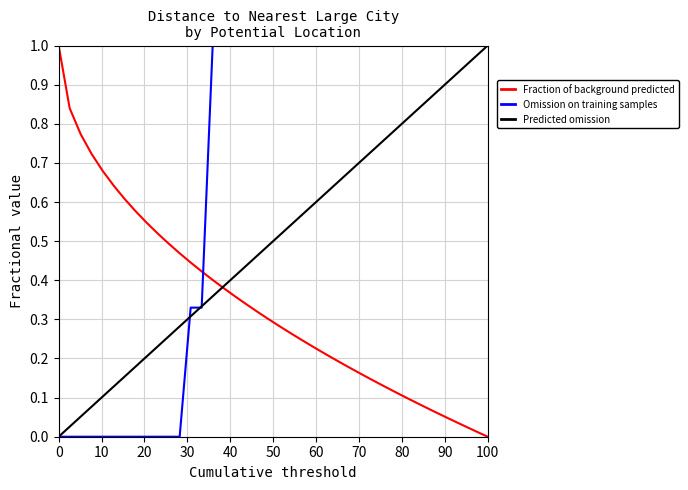

Rank the series by their average value, from lowest to highest.

Fraction of background predicted, Predicted omission, Omission on training samples